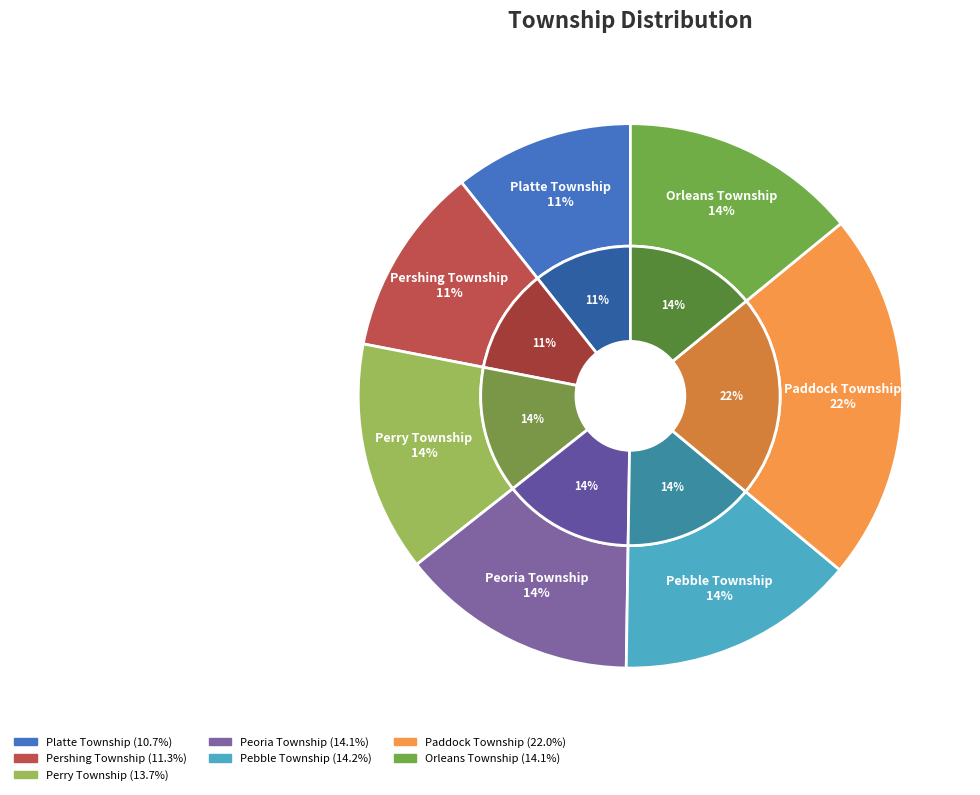

What is the smallest slice in the pie chart?

Platte Township